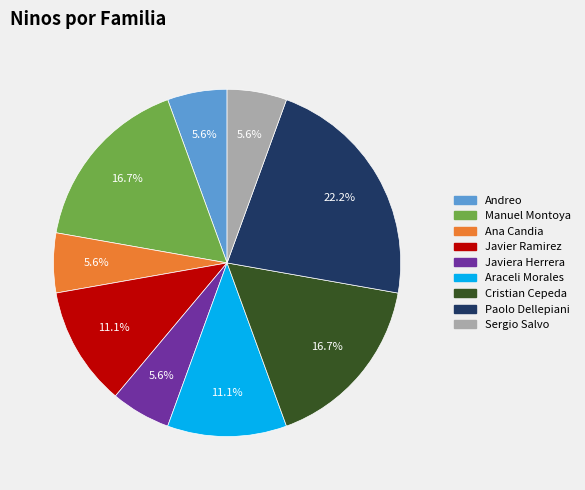

What portion of the pie excludes Sergio Salvo?

94.4%